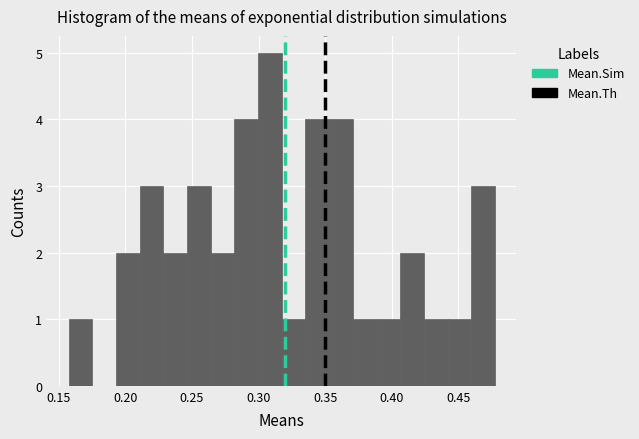

Around what value on the x-axis is the tallest bar? Give the approximate position of its centre, as read against the axis.

0.310